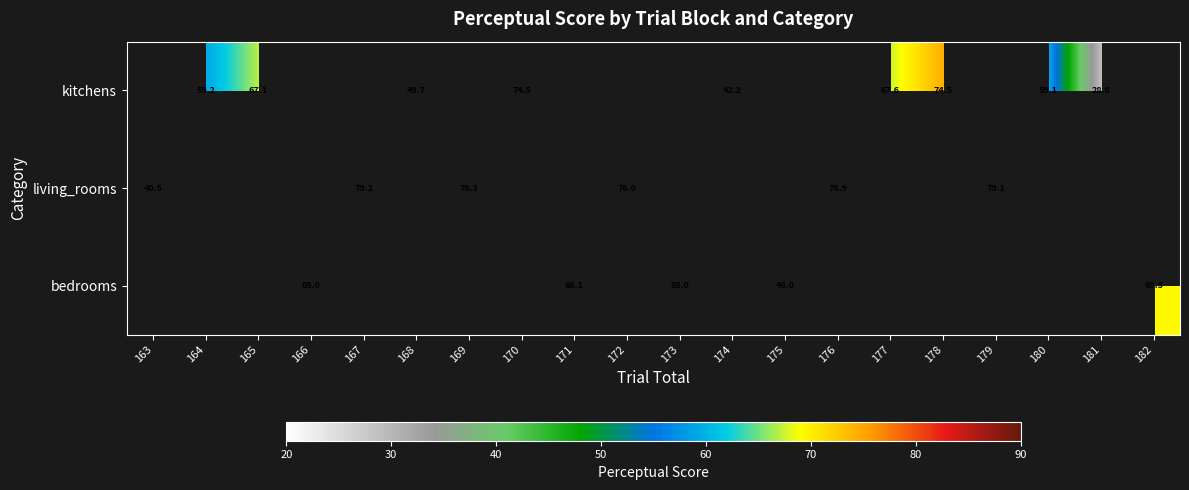

Which has a higher value, 171 or 172?

172